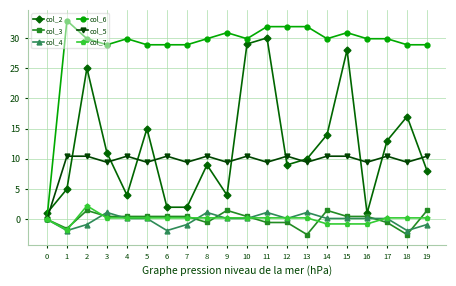

True or false: col_5 has a value of 5.3 at 17.

False